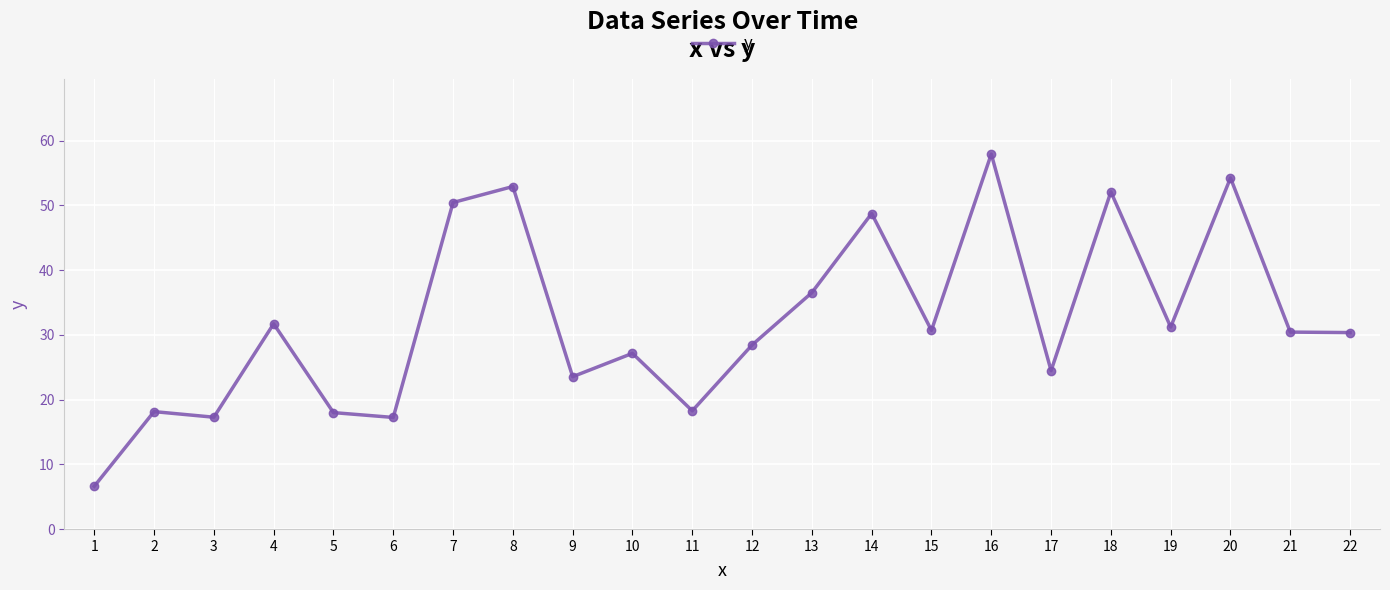

How many lines are shown in the chart?

1